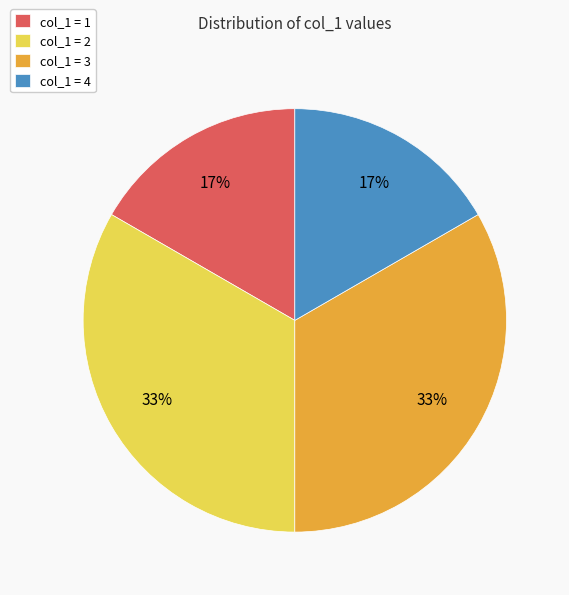

Is col_1 = 3 the majority of the pie?

No